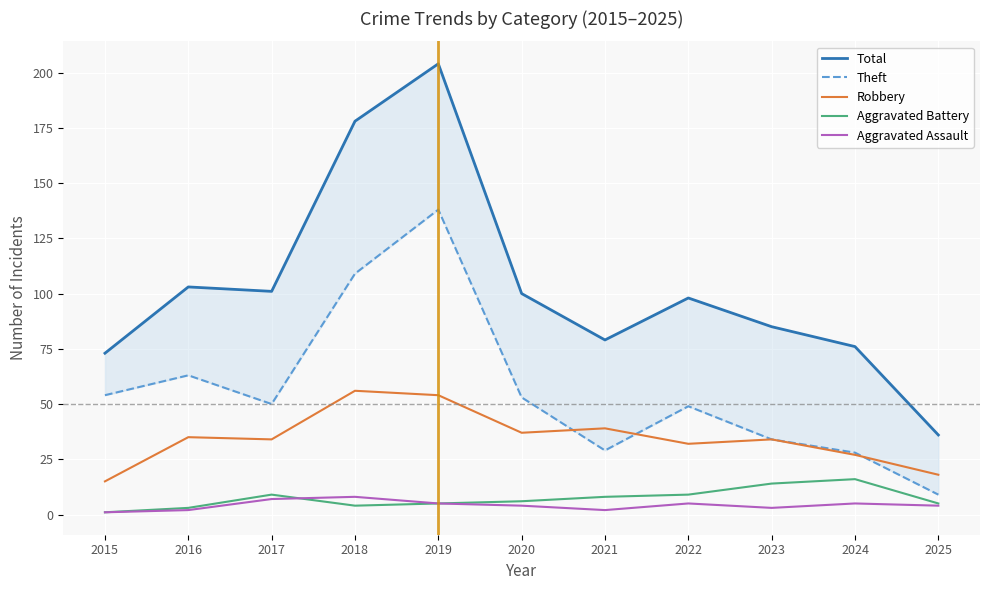

At which label does Aggravated Battery first exceed 6?

2017